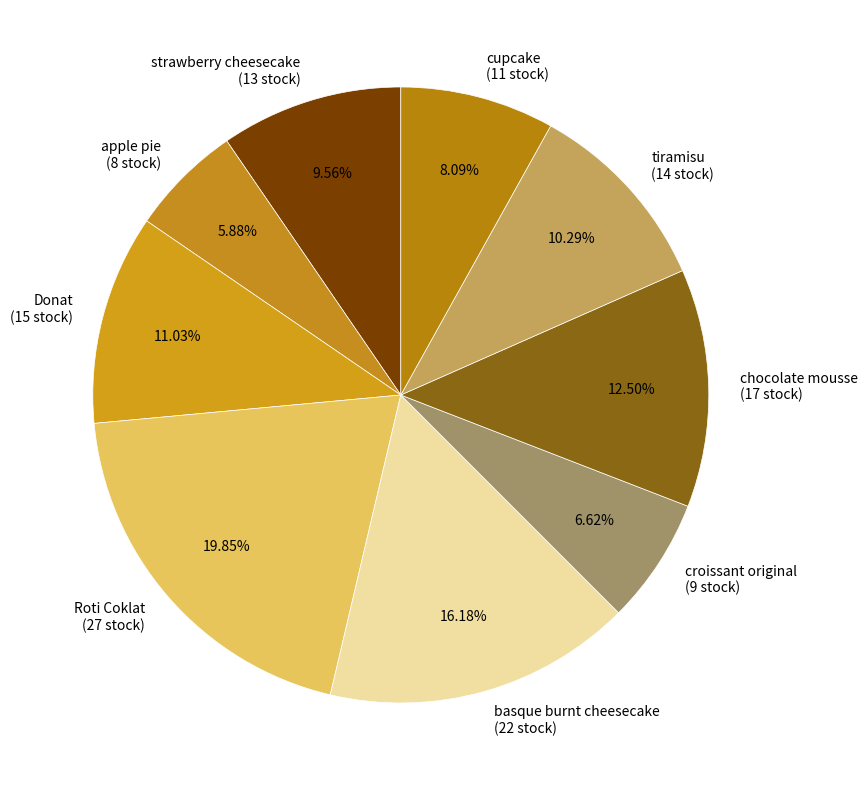

Is there a majority slice in this chart?

No